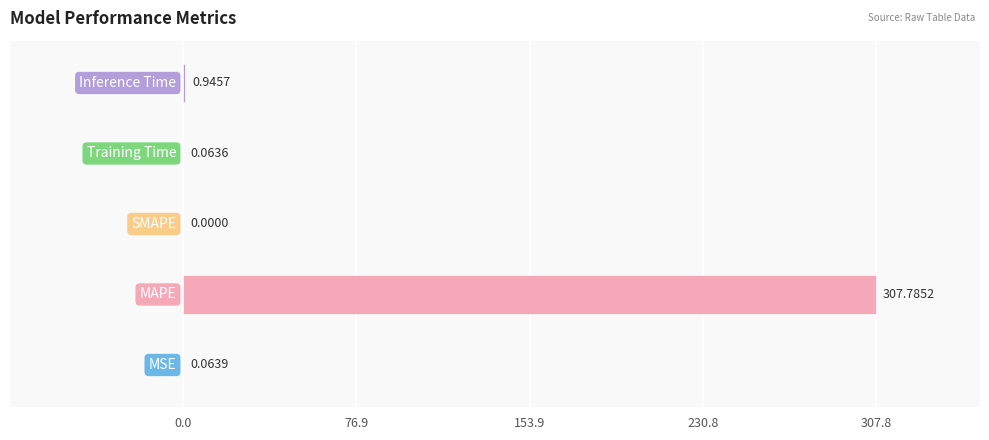

Are the bars grouped side by side (vs. stacked)?

No